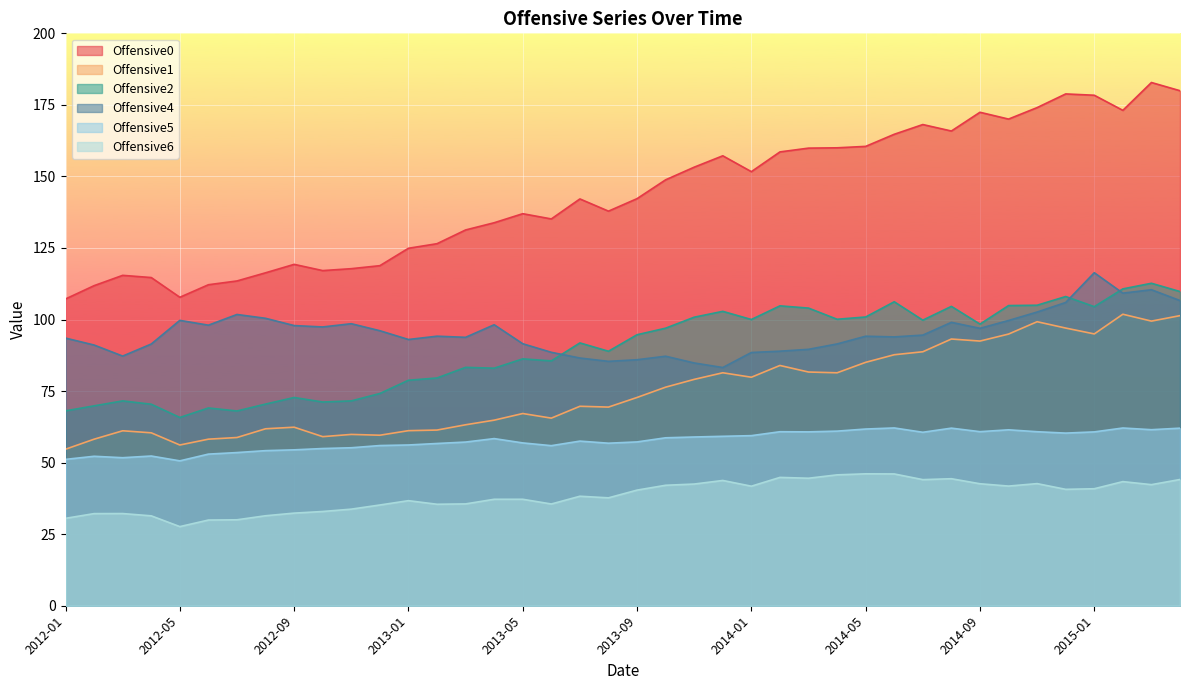

Which series has the largest total across all categories?

Offensive0